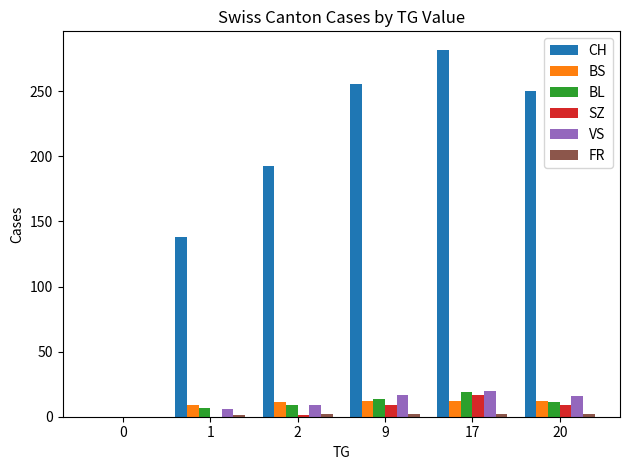

Count the number of categories in the chart.

6